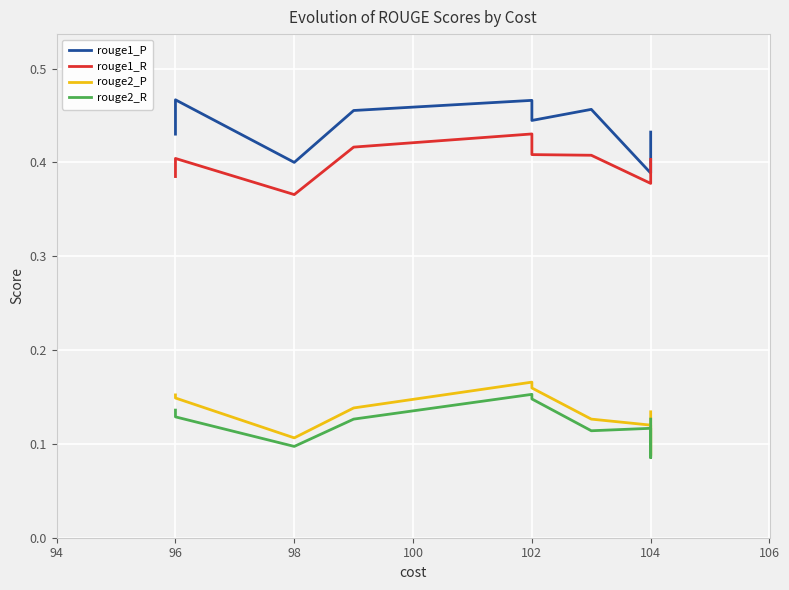

True or false: rouge2_R and rouge1_R cross at least once.

False